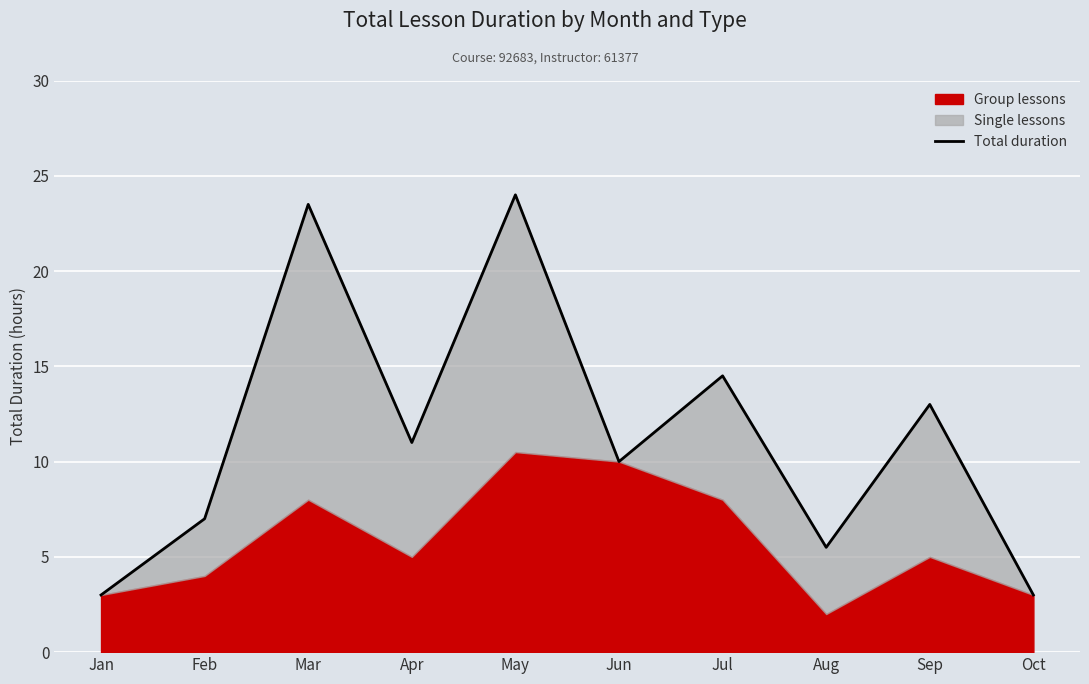

Is it true that the value at Sep is 13.0?

True